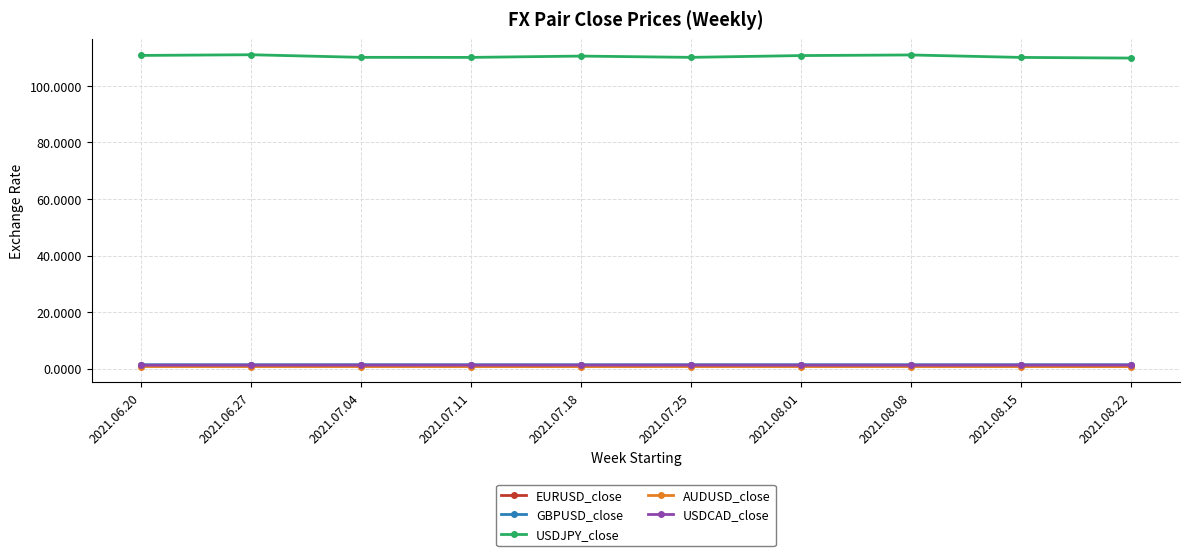

What is the maximum value shown in the chart?

111.0